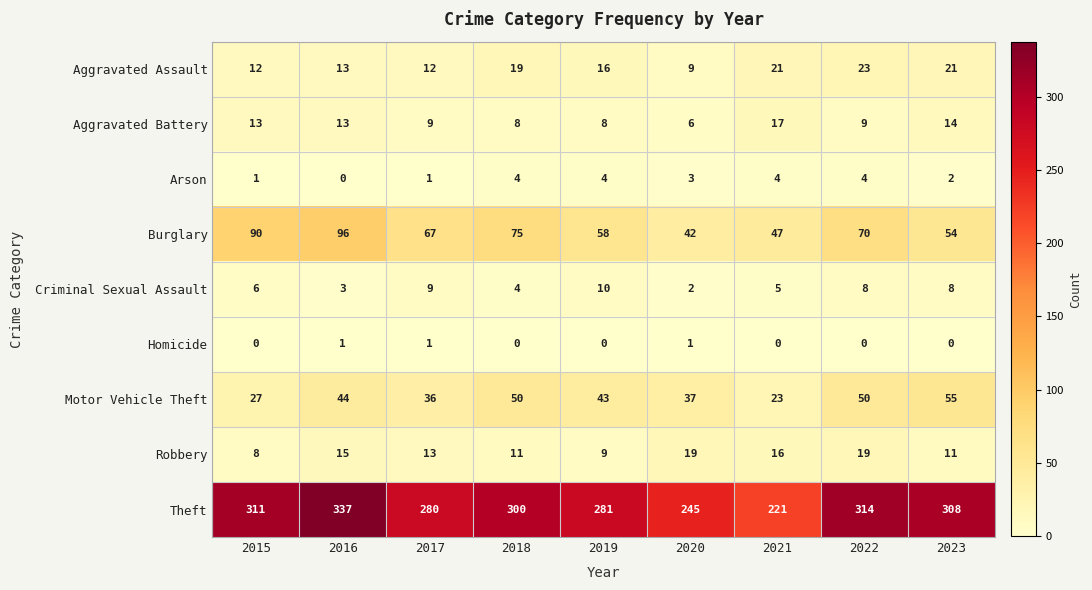

What is the spread (max minus min) of values at 2020?

244